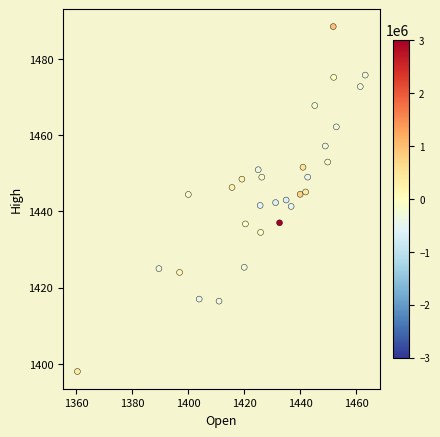

What is the range of Y values (max minus min)?

90.5